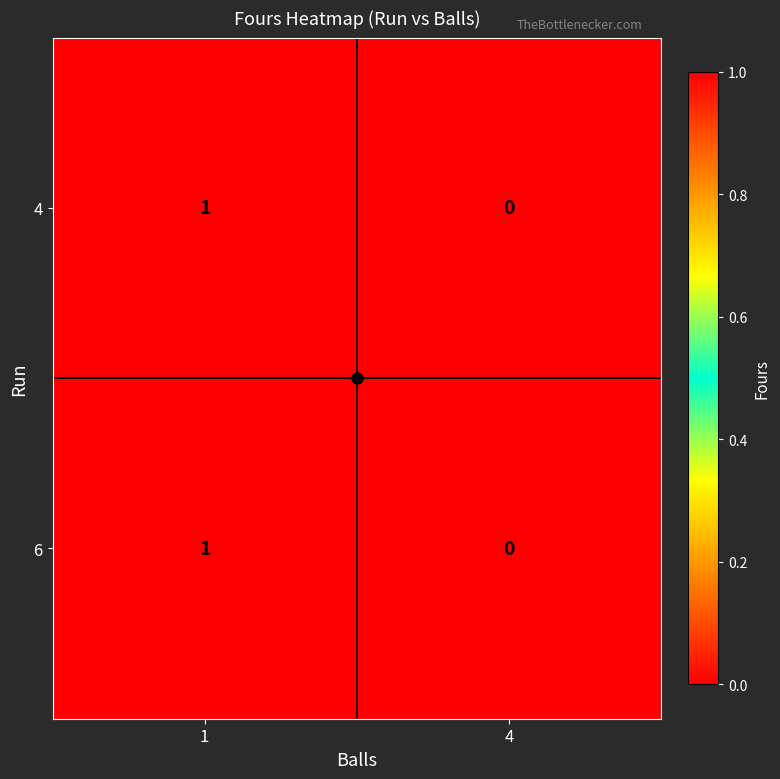

The 6 series shows 0 at 4. True or false?

True